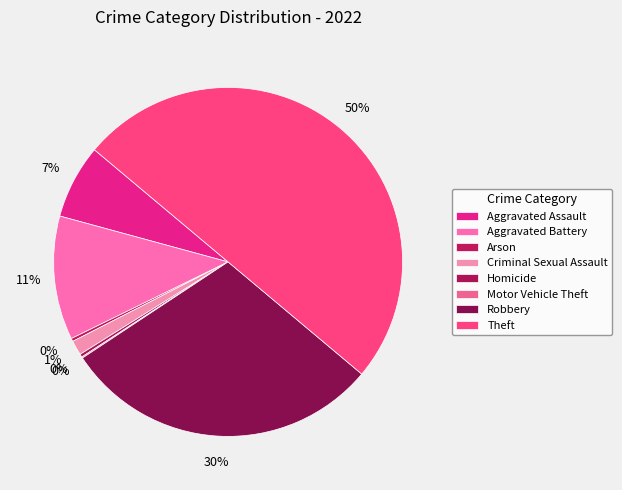

Rank the categories by value from highest to lowest.

Theft, Robbery, Aggravated Battery, Aggravated Assault, Criminal Sexual Assault, Arson, Homicide, Motor Vehicle Theft